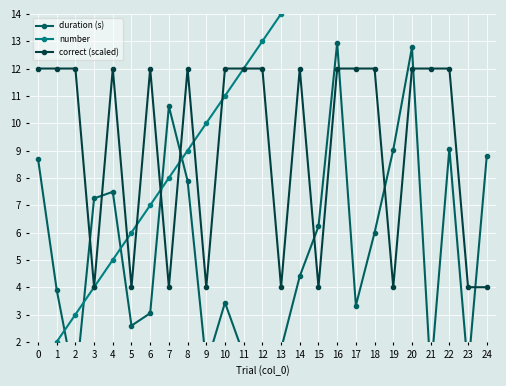

What is the difference between the maximum and minimum values in the number series?

24.0